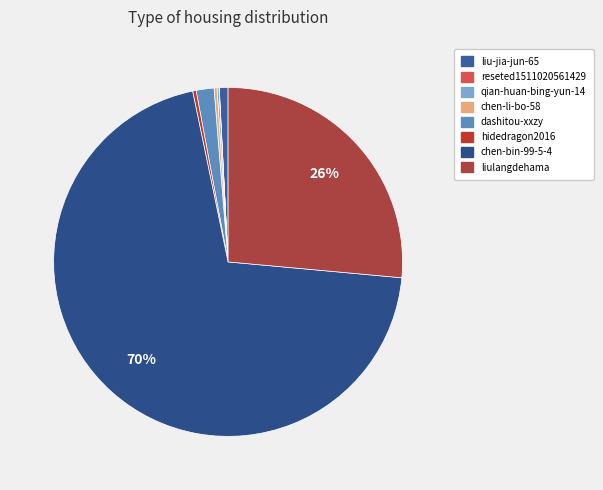

Combined, do reseted1511020561429 and chen-bin-99-5-4 account for over 50%?

Yes